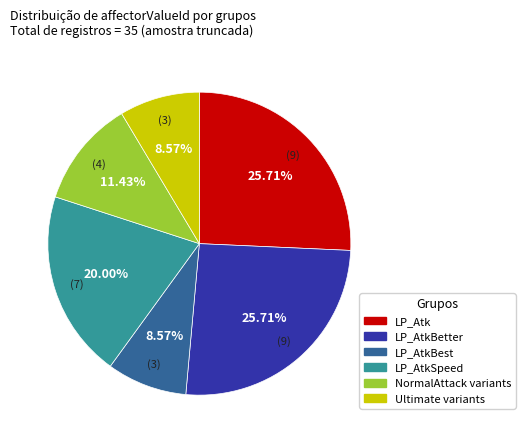

Is there a majority slice in this chart?

No